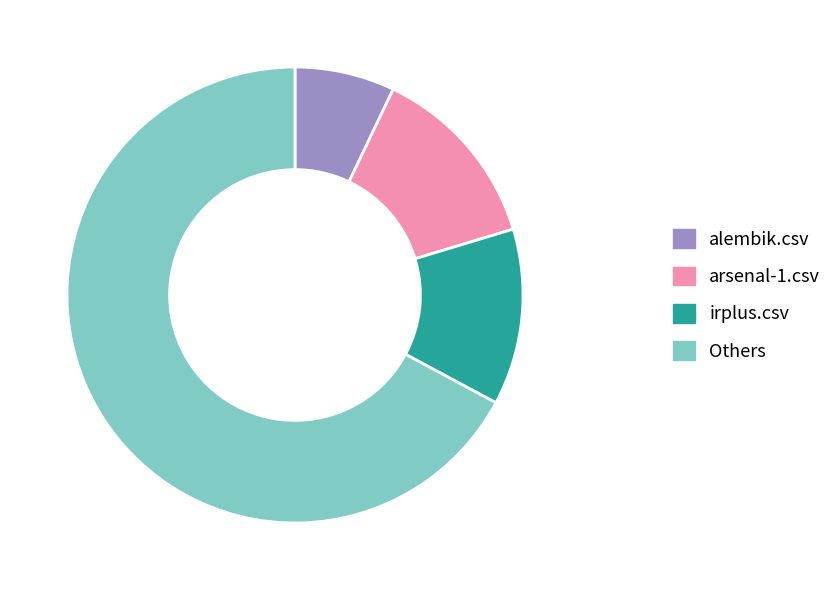

Is alembik.csv the majority of the pie?

No